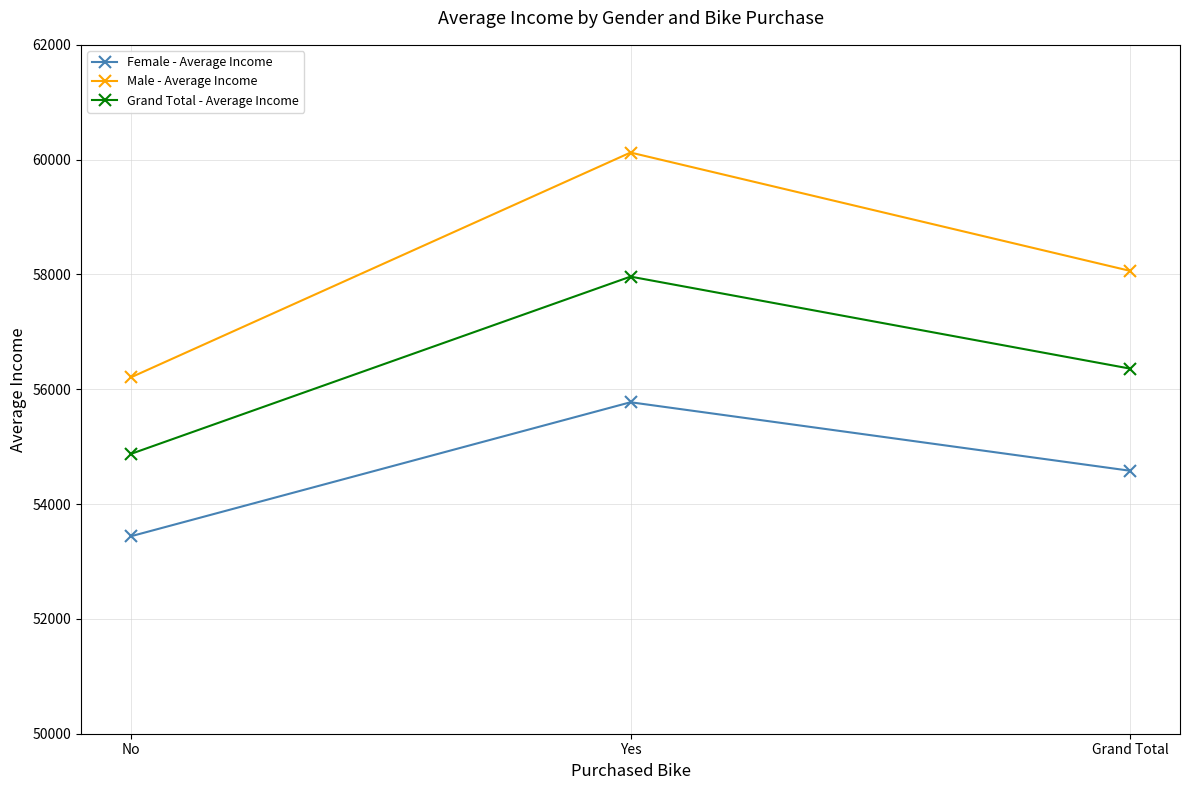

What is the approximate value of Male - Average Income at Grand Total?

58062.6